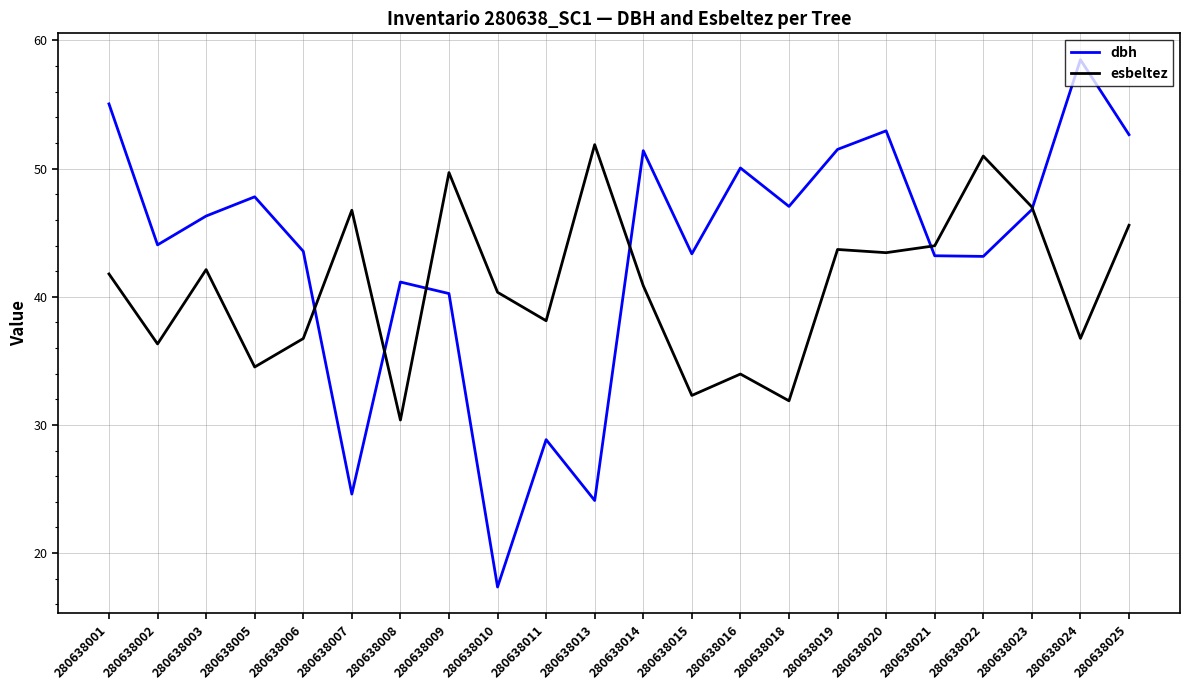

How many distinct data groups are displayed?

2